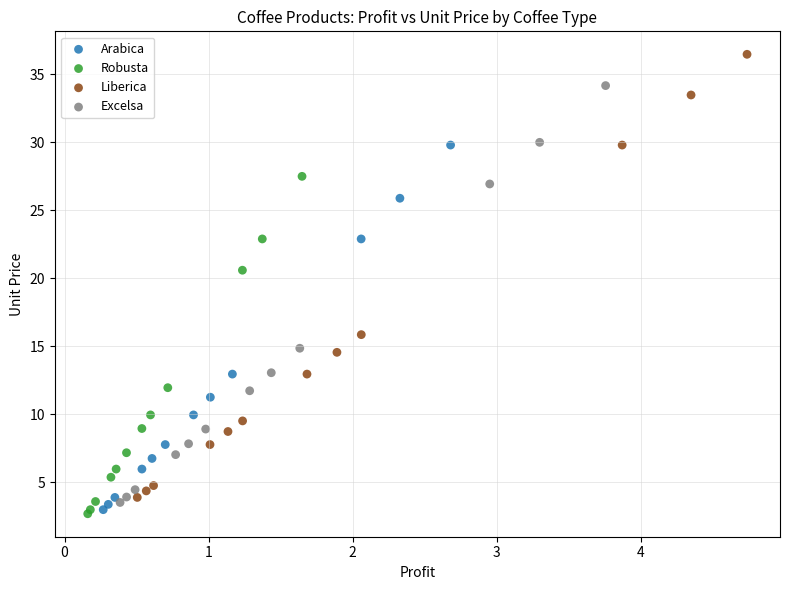

Which series contains the highest Y value?

Liberica